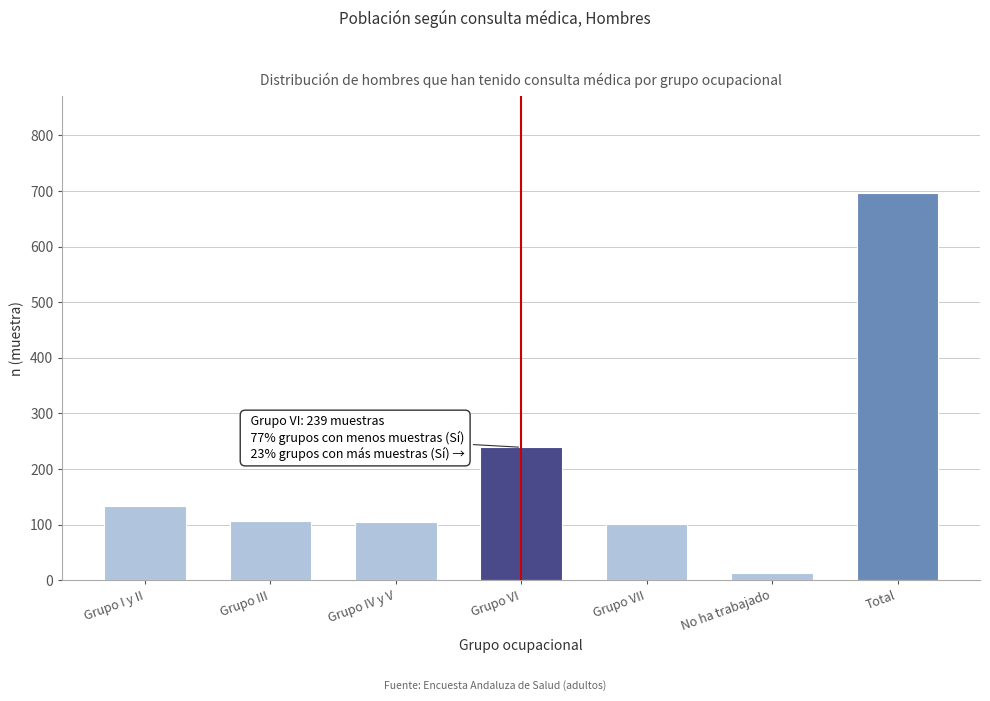

Read the value at Grupo VI.

239